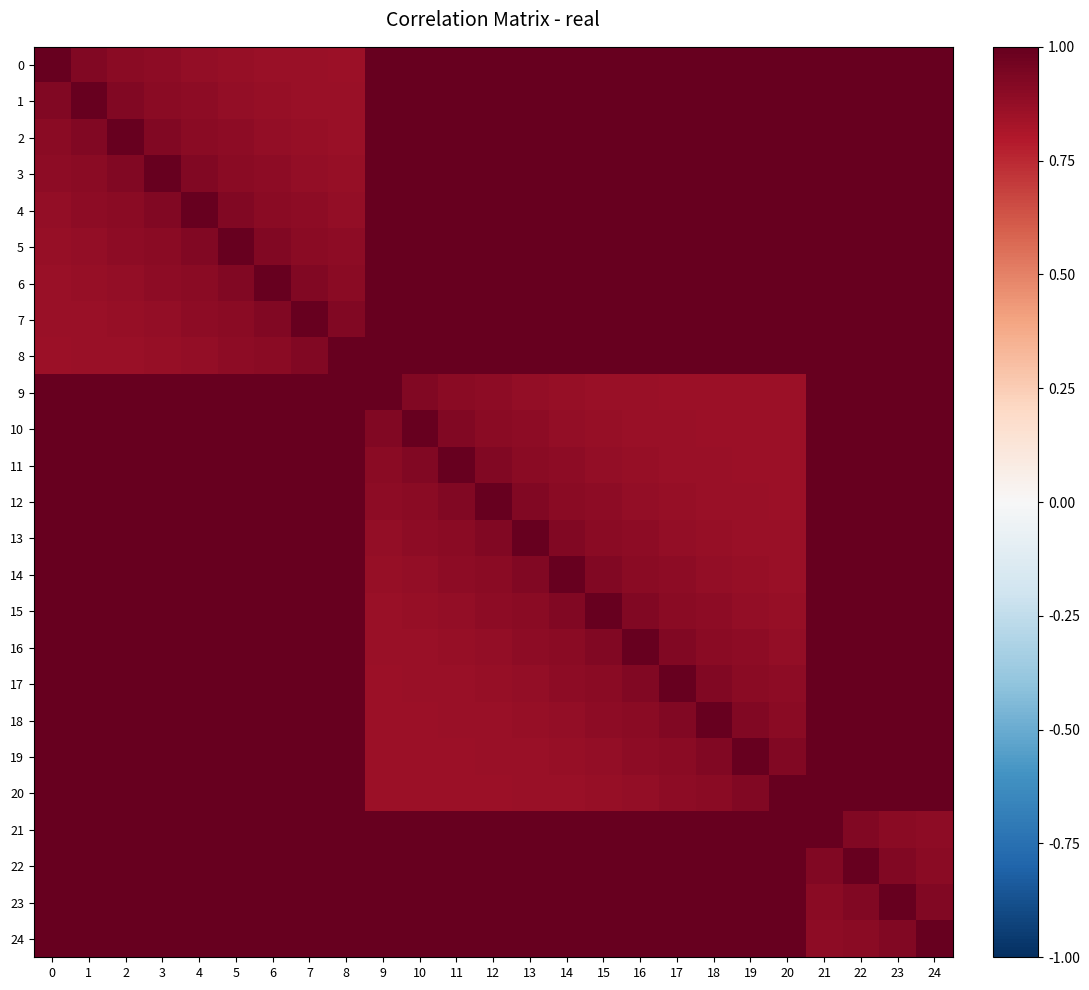

Reading left to right, list all the values displayed in this chart.

0: 0=1.0	1=0.9	2=0.9	3=0.9	4=0.9	5=0.9	6=0.9	7=0.9	8=0.9	9=1.0	10=1.0	11=1.0	12=1.0	13=1.0	14=1.0	15=1.0	16=1.0	17=1.0	18=1.0	19=1.0	20=1.0	21=1.0	22=1.0	23=1.0	24=1.0
1: 0=0.9	1=1.0	2=0.9	3=0.9	4=0.9	5=0.9	6=0.9	7=0.9	8=0.9	9=1.0	10=1.0	11=1.0	12=1.0	13=1.0	14=1.0	15=1.0	16=1.0	17=1.0	18=1.0	19=1.0	20=1.0	21=1.0	22=1.0	23=1.0	24=1.0
2: 0=0.9	1=0.9	2=1.0	3=0.9	4=0.9	5=0.9	6=0.9	7=0.9	8=0.9	9=1.0	10=1.0	11=1.0	12=1.0	13=1.0	14=1.0	15=1.0	16=1.0	17=1.0	18=1.0	19=1.0	20=1.0	21=1.0	22=1.0	23=1.0	24=1.0
3: 0=0.9	1=0.9	2=0.9	3=1.0	4=0.9	5=0.9	6=0.9	7=0.9	8=0.9	9=1.0	10=1.0	11=1.0	12=1.0	13=1.0	14=1.0	15=1.0	16=1.0	17=1.0	18=1.0	19=1.0	20=1.0	21=1.0	22=1.0	23=1.0	24=1.0
4: 0=0.9	1=0.9	2=0.9	3=0.9	4=1.0	5=0.9	6=0.9	7=0.9	8=0.9	9=1.0	10=1.0	11=1.0	12=1.0	13=1.0	14=1.0	15=1.0	16=1.0	17=1.0	18=1.0	19=1.0	20=1.0	21=1.0	22=1.0	23=1.0	24=1.0
5: 0=0.9	1=0.9	2=0.9	3=0.9	4=0.9	5=1.0	6=0.9	7=0.9	8=0.9	9=1.0	10=1.0	11=1.0	12=1.0	13=1.0	14=1.0	15=1.0	16=1.0	17=1.0	18=1.0	19=1.0	20=1.0	21=1.0	22=1.0	23=1.0	24=1.0
6: 0=0.9	1=0.9	2=0.9	3=0.9	4=0.9	5=0.9	6=1.0	7=0.9	8=0.9	9=1.0	10=1.0	11=1.0	12=1.0	13=1.0	14=1.0	15=1.0	16=1.0	17=1.0	18=1.0	19=1.0	20=1.0	21=1.0	22=1.0	23=1.0	24=1.0
7: 0=0.9	1=0.9	2=0.9	3=0.9	4=0.9	5=0.9	6=0.9	7=1.0	8=0.9	9=1.0	10=1.0	11=1.0	12=1.0	13=1.0	14=1.0	15=1.0	16=1.0	17=1.0	18=1.0	19=1.0	20=1.0	21=1.0	22=1.0	23=1.0	24=1.0
8: 0=0.9	1=0.9	2=0.9	3=0.9	4=0.9	5=0.9	6=0.9	7=0.9	8=1.0	9=1.0	10=1.0	11=1.0	12=1.0	13=1.0	14=1.0	15=1.0	16=1.0	17=1.0	18=1.0	19=1.0	20=1.0	21=1.0	22=1.0	23=1.0	24=1.0
9: 0=1.0	1=1.0	2=1.0	3=1.0	4=1.0	5=1.0	6=1.0	7=1.0	8=1.0	9=1.0	10=0.9	11=0.9	12=0.9	13=0.9	14=0.9	15=0.9	16=0.9	17=0.9	18=0.9	19=0.9	20=0.9	21=1.0	22=1.0	23=1.0	24=1.0
10: 0=1.0	1=1.0	2=1.0	3=1.0	4=1.0	5=1.0	6=1.0	7=1.0	8=1.0	9=0.9	10=1.0	11=0.9	12=0.9	13=0.9	14=0.9	15=0.9	16=0.9	17=0.9	18=0.9	19=0.9	20=0.9	21=1.0	22=1.0	23=1.0	24=1.0
11: 0=1.0	1=1.0	2=1.0	3=1.0	4=1.0	5=1.0	6=1.0	7=1.0	8=1.0	9=0.9	10=0.9	11=1.0	12=0.9	13=0.9	14=0.9	15=0.9	16=0.9	17=0.9	18=0.9	19=0.9	20=0.9	21=1.0	22=1.0	23=1.0	24=1.0
12: 0=1.0	1=1.0	2=1.0	3=1.0	4=1.0	5=1.0	6=1.0	7=1.0	8=1.0	9=0.9	10=0.9	11=0.9	12=1.0	13=0.9	14=0.9	15=0.9	16=0.9	17=0.9	18=0.9	19=0.9	20=0.9	21=1.0	22=1.0	23=1.0	24=1.0
13: 0=1.0	1=1.0	2=1.0	3=1.0	4=1.0	5=1.0	6=1.0	7=1.0	8=1.0	9=0.9	10=0.9	11=0.9	12=0.9	13=1.0	14=0.9	15=0.9	16=0.9	17=0.9	18=0.9	19=0.9	20=0.9	21=1.0	22=1.0	23=1.0	24=1.0
14: 0=1.0	1=1.0	2=1.0	3=1.0	4=1.0	5=1.0	6=1.0	7=1.0	8=1.0	9=0.9	10=0.9	11=0.9	12=0.9	13=0.9	14=1.0	15=0.9	16=0.9	17=0.9	18=0.9	19=0.9	20=0.9	21=1.0	22=1.0	23=1.0	24=1.0
15: 0=1.0	1=1.0	2=1.0	3=1.0	4=1.0	5=1.0	6=1.0	7=1.0	8=1.0	9=0.9	10=0.9	11=0.9	12=0.9	13=0.9	14=0.9	15=1.0	16=0.9	17=0.9	18=0.9	19=0.9	20=0.9	21=1.0	22=1.0	23=1.0	24=1.0
16: 0=1.0	1=1.0	2=1.0	3=1.0	4=1.0	5=1.0	6=1.0	7=1.0	8=1.0	9=0.9	10=0.9	11=0.9	12=0.9	13=0.9	14=0.9	15=0.9	16=1.0	17=0.9	18=0.9	19=0.9	20=0.9	21=1.0	22=1.0	23=1.0	24=1.0
17: 0=1.0	1=1.0	2=1.0	3=1.0	4=1.0	5=1.0	6=1.0	7=1.0	8=1.0	9=0.9	10=0.9	11=0.9	12=0.9	13=0.9	14=0.9	15=0.9	16=0.9	17=1.0	18=0.9	19=0.9	20=0.9	21=1.0	22=1.0	23=1.0	24=1.0
18: 0=1.0	1=1.0	2=1.0	3=1.0	4=1.0	5=1.0	6=1.0	7=1.0	8=1.0	9=0.9	10=0.9	11=0.9	12=0.9	13=0.9	14=0.9	15=0.9	16=0.9	17=0.9	18=1.0	19=0.9	20=0.9	21=1.0	22=1.0	23=1.0	24=1.0
19: 0=1.0	1=1.0	2=1.0	3=1.0	4=1.0	5=1.0	6=1.0	7=1.0	8=1.0	9=0.9	10=0.9	11=0.9	12=0.9	13=0.9	14=0.9	15=0.9	16=0.9	17=0.9	18=0.9	19=1.0	20=0.9	21=1.0	22=1.0	23=1.0	24=1.0
20: 0=1.0	1=1.0	2=1.0	3=1.0	4=1.0	5=1.0	6=1.0	7=1.0	8=1.0	9=0.9	10=0.9	11=0.9	12=0.9	13=0.9	14=0.9	15=0.9	16=0.9	17=0.9	18=0.9	19=0.9	20=1.0	21=1.0	22=1.0	23=1.0	24=1.0
21: 0=1.0	1=1.0	2=1.0	3=1.0	4=1.0	5=1.0	6=1.0	7=1.0	8=1.0	9=1.0	10=1.0	11=1.0	12=1.0	13=1.0	14=1.0	15=1.0	16=1.0	17=1.0	18=1.0	19=1.0	20=1.0	21=1.0	22=0.9	23=0.9	24=0.9
22: 0=1.0	1=1.0	2=1.0	3=1.0	4=1.0	5=1.0	6=1.0	7=1.0	8=1.0	9=1.0	10=1.0	11=1.0	12=1.0	13=1.0	14=1.0	15=1.0	16=1.0	17=1.0	18=1.0	19=1.0	20=1.0	21=0.9	22=1.0	23=0.9	24=0.9
23: 0=1.0	1=1.0	2=1.0	3=1.0	4=1.0	5=1.0	6=1.0	7=1.0	8=1.0	9=1.0	10=1.0	11=1.0	12=1.0	13=1.0	14=1.0	15=1.0	16=1.0	17=1.0	18=1.0	19=1.0	20=1.0	21=0.9	22=0.9	23=1.0	24=0.9
24: 0=1.0	1=1.0	2=1.0	3=1.0	4=1.0	5=1.0	6=1.0	7=1.0	8=1.0	9=1.0	10=1.0	11=1.0	12=1.0	13=1.0	14=1.0	15=1.0	16=1.0	17=1.0	18=1.0	19=1.0	20=1.0	21=0.9	22=0.9	23=0.9	24=1.0